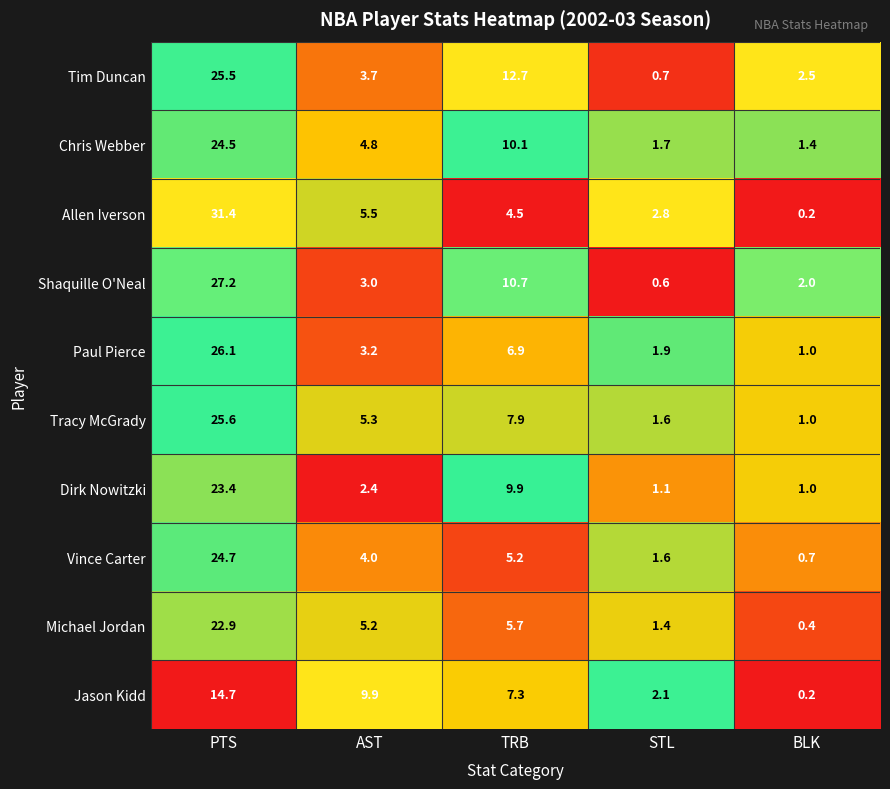

What is the difference between the highest and lowest values at PTS?

16.7